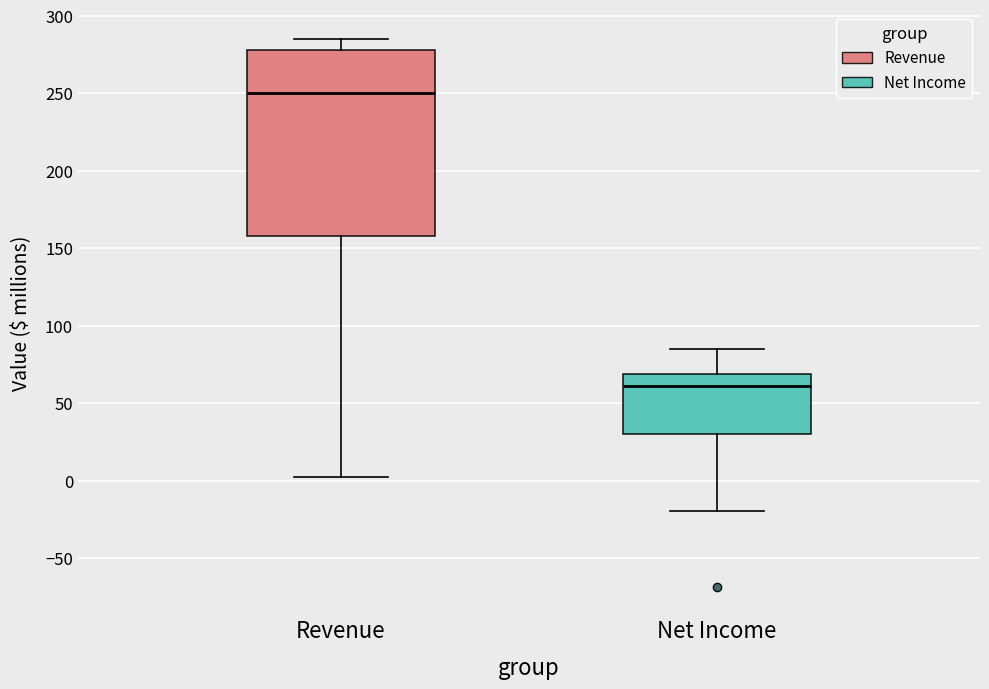

Reading left to right, read every box against the y-axis: the position of its median line, the range the box covers, and the ends of its whiskers. The values are not printed on the chart, so give them approximately, as read against the axis.

Revenue: median 250, box 160 to 280, whiskers 5 to 285
Net Income: median 60, box 30 to 70, whiskers -20 to 85